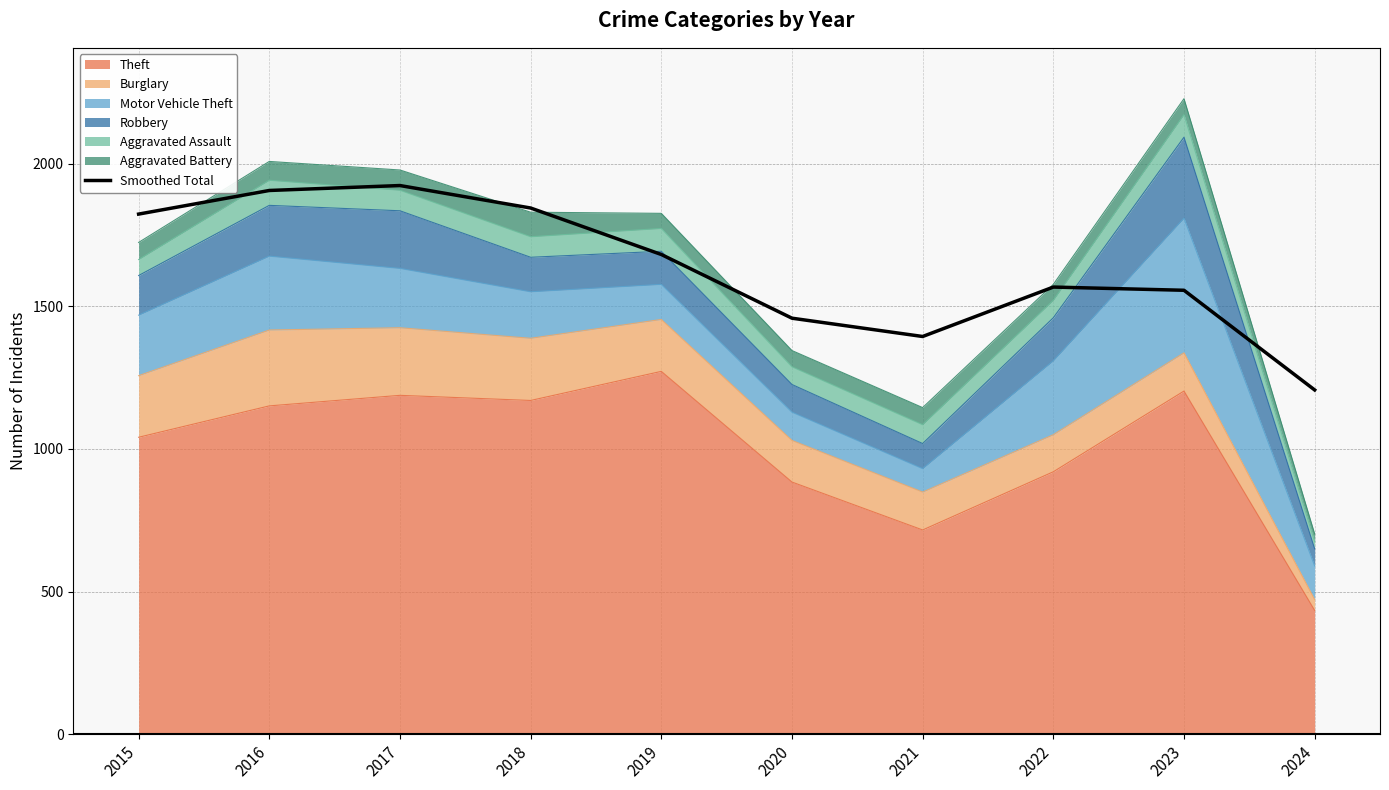

Rank the categories by value from highest to lowest.

2017, 2016, 2018, 2015, 2019, 2022, 2023, 2020, 2021, 2024